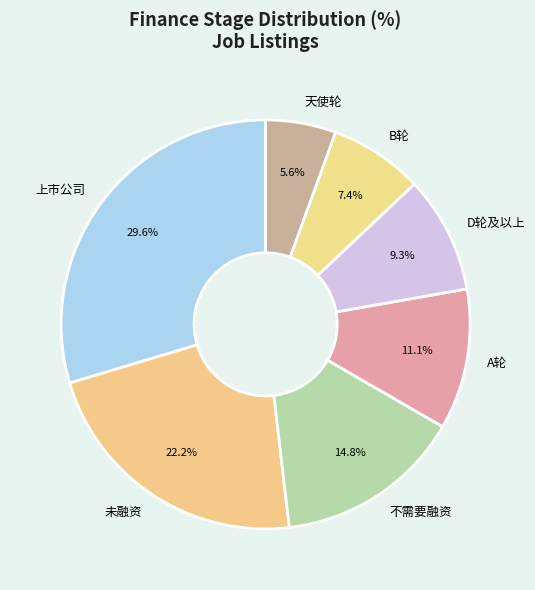

Is it true that 天使轮 is 17% of the pie?

False